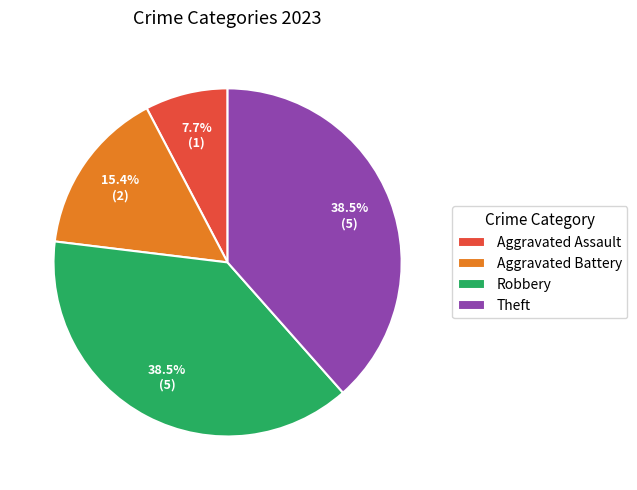

To the nearest percent, what is the difference between the Robbery and Aggravated Assault slice percentages?

31%